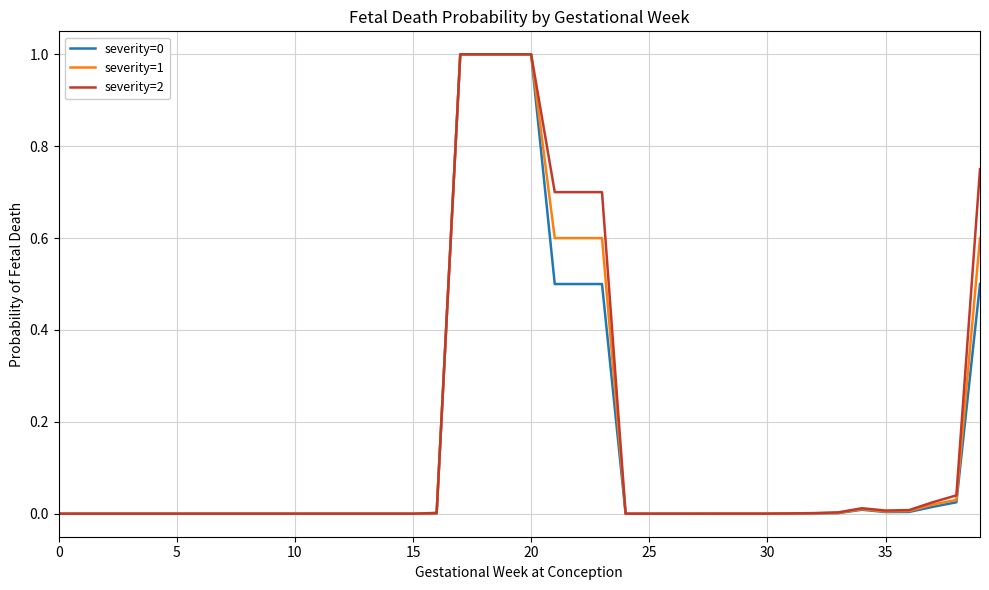

What is the highest value of the severity=2 series?

1.0